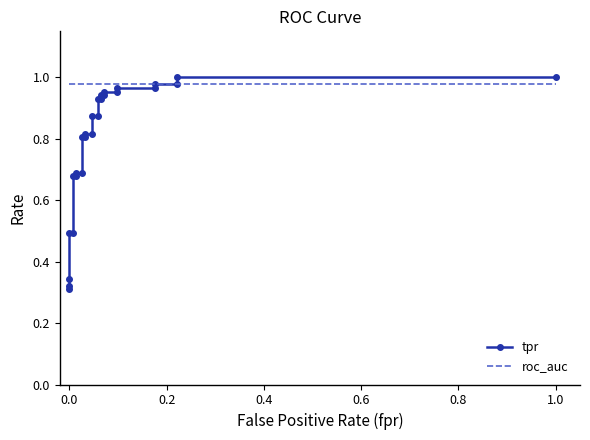

List the series in order of their peak value, highest first.

tpr, roc_auc